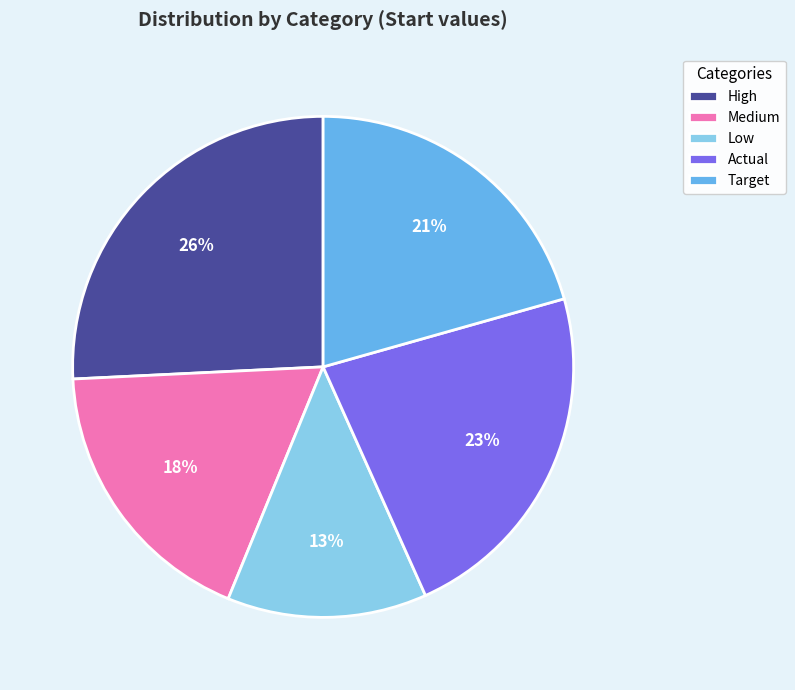

Between Actual and Low, which is larger?

Actual